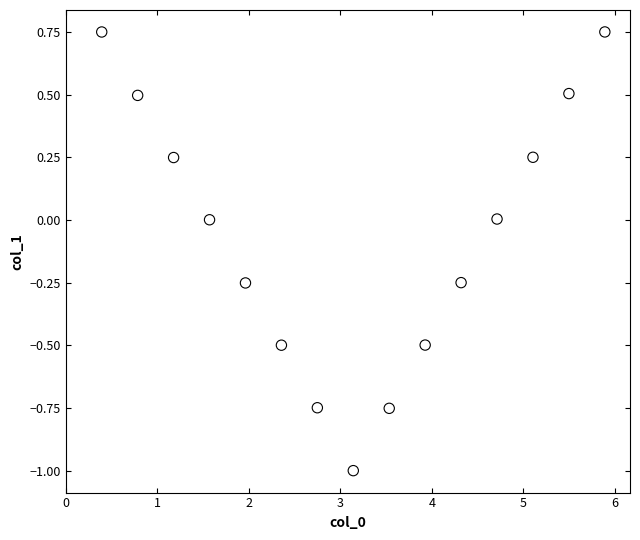

What is the range of Y values (max minus min)?

1.7